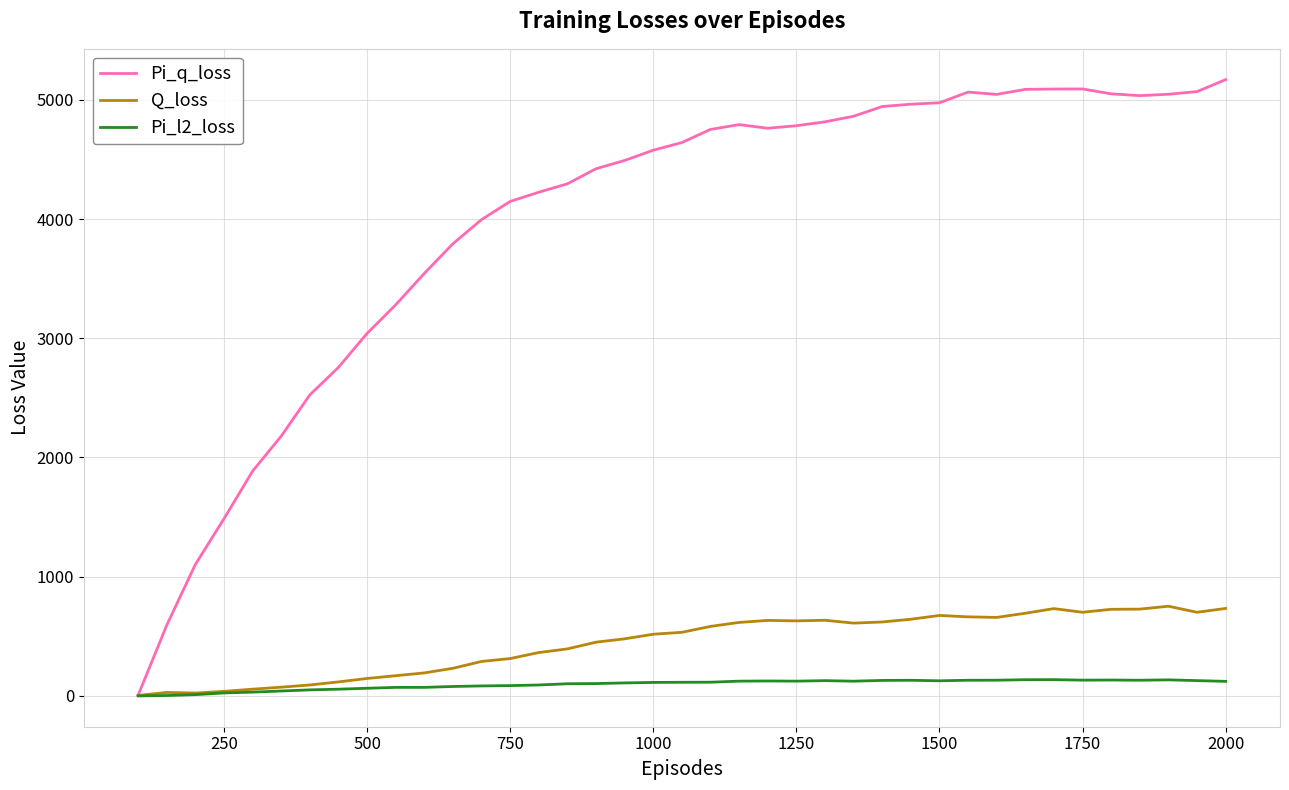

List the series in order of their peak value, highest first.

Pi_q_loss, Q_loss, Pi_l2_loss